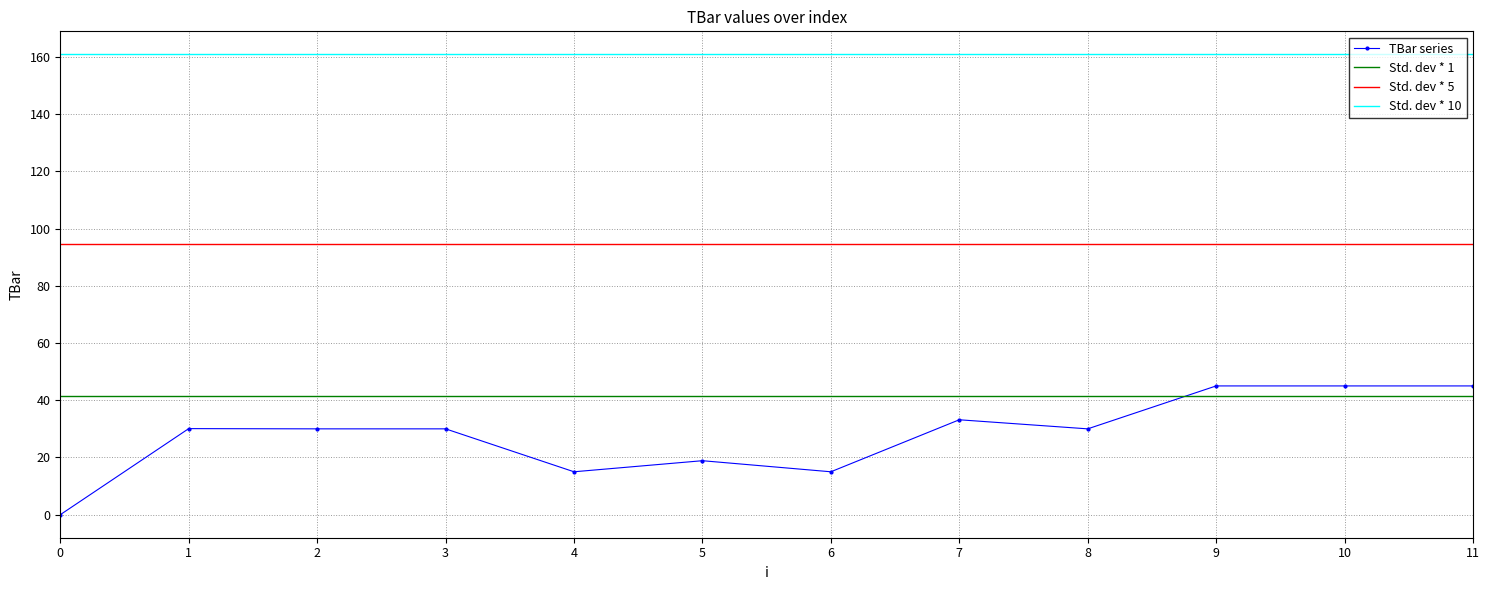

Which has a higher value, 11 or 10?

11